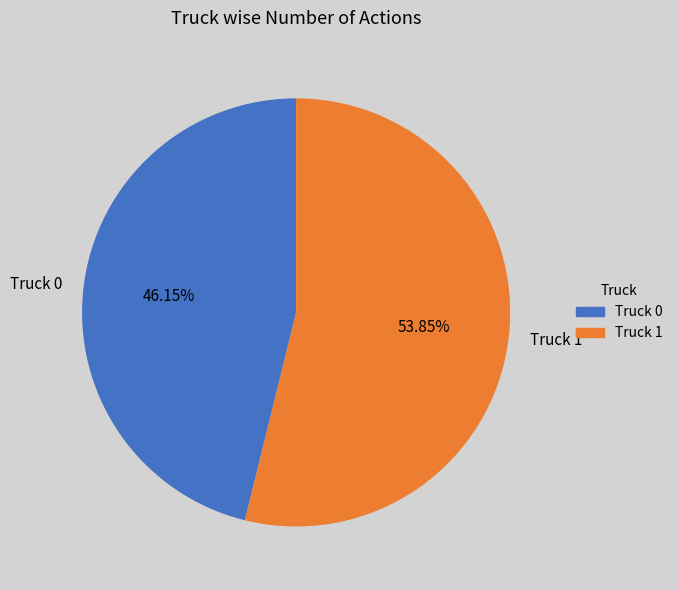

Rank the categories by value from lowest to highest.

Truck 0, Truck 1